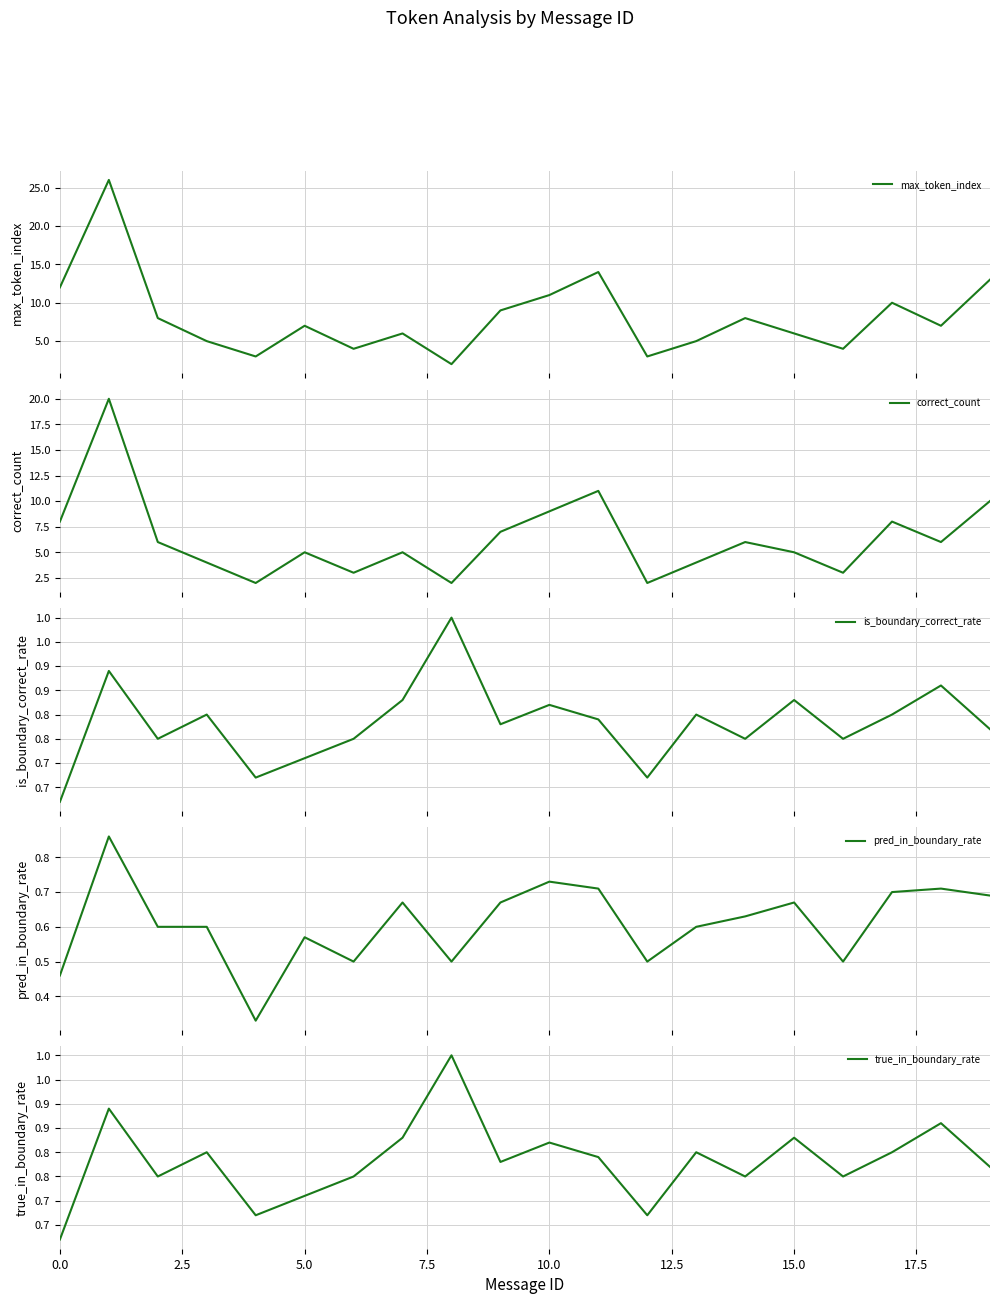

Which series changed the most between 17.5 and 12?

max_token_index